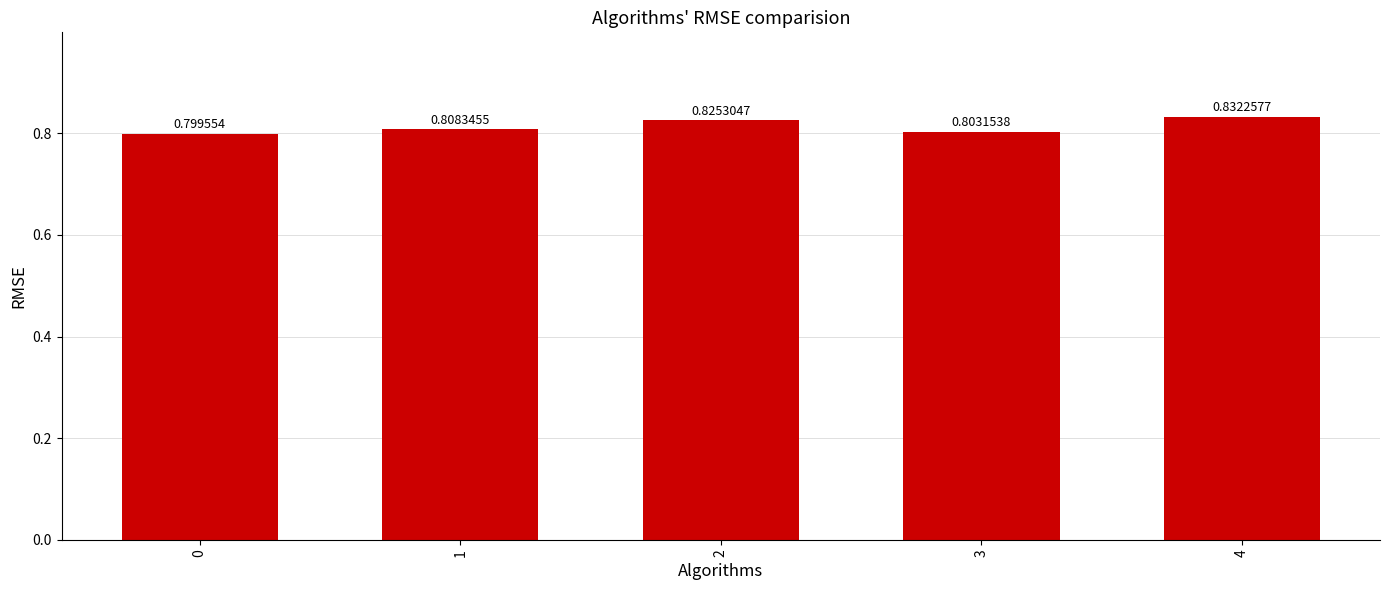

How many bars are there in total?

5